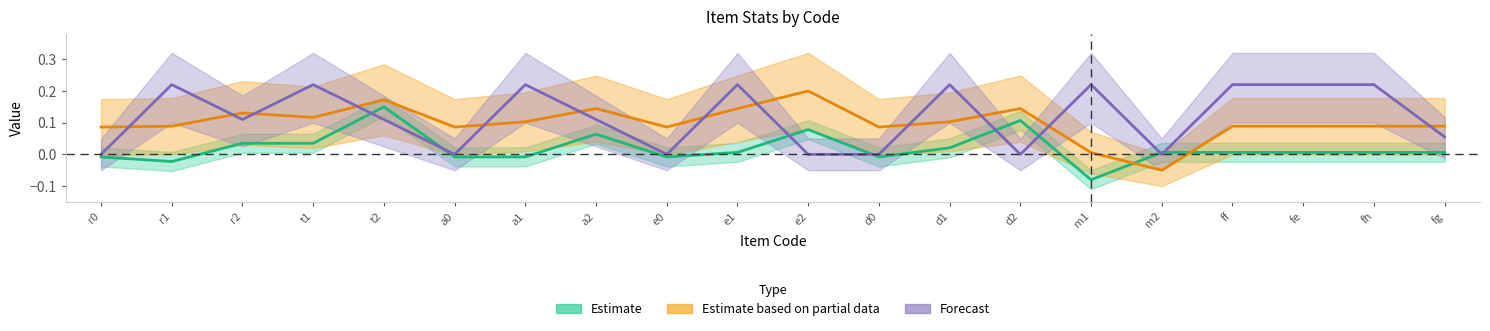

What is the label of the 18th point from the right?

r2